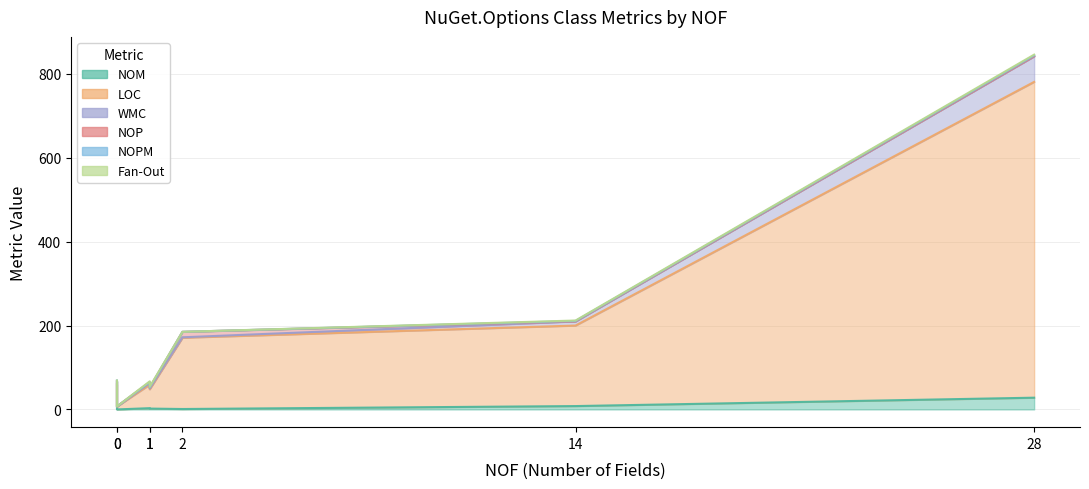

True or false: Fan-Out has a value of 0 at PackageSourcesOptionsControl.

False